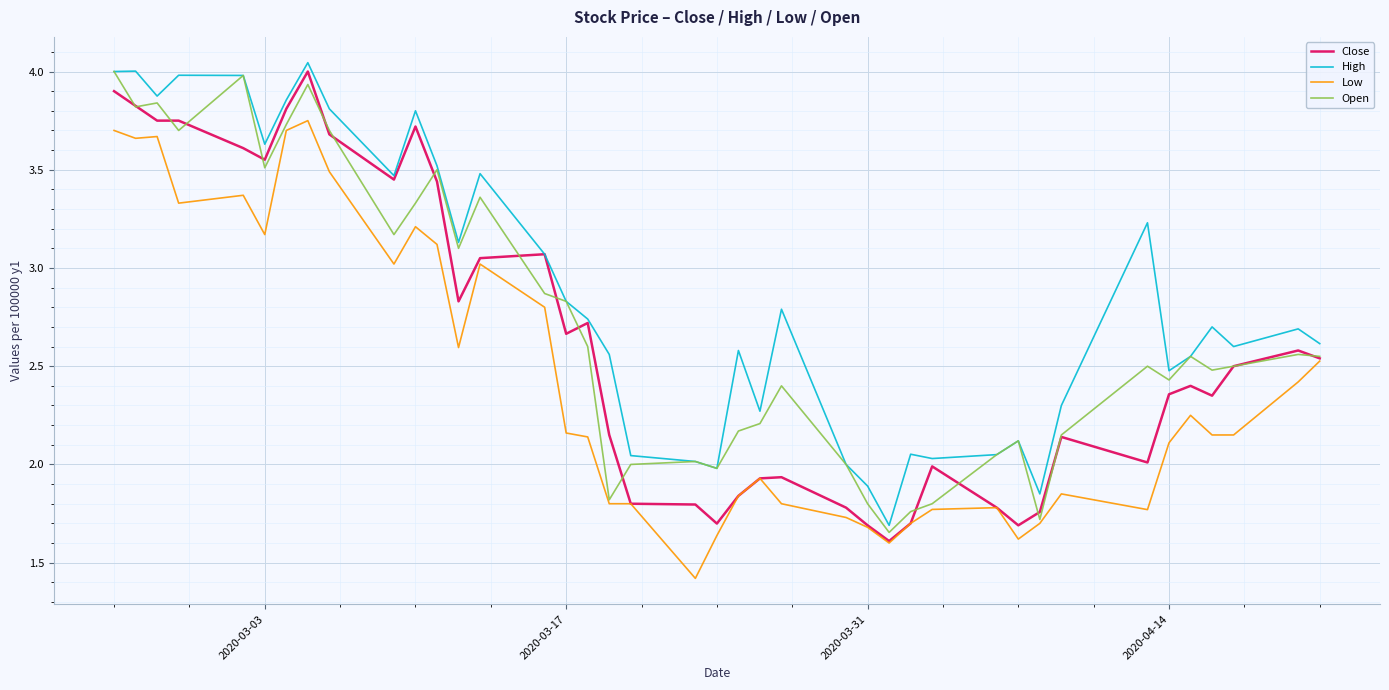

Rank the series by their average value, from lowest to highest.

Low, Close, Open, High